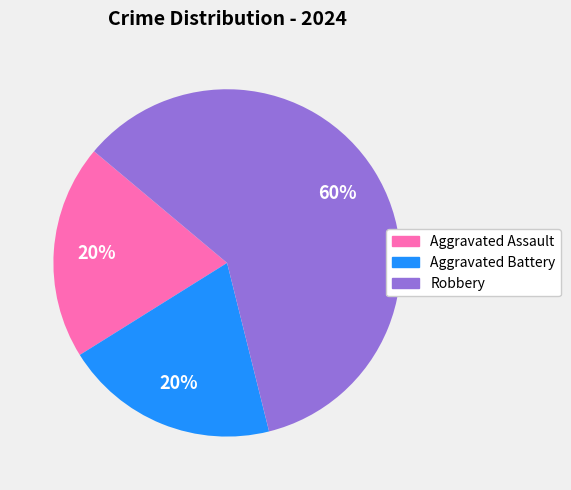

To the nearest percent, what is the combined percentage of Aggravated Battery and Aggravated Assault?

40%